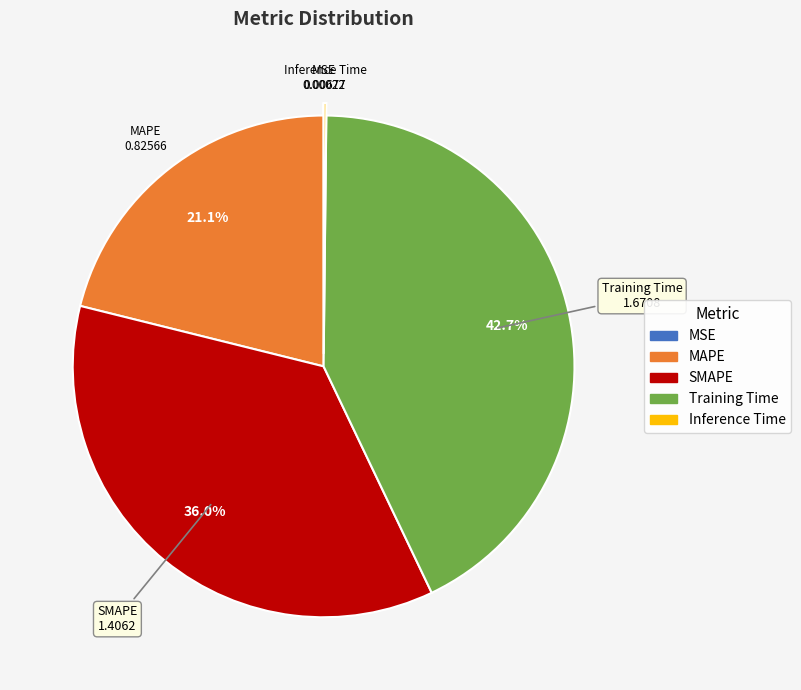

What percentage is NOT represented by Training Time?

57.3%